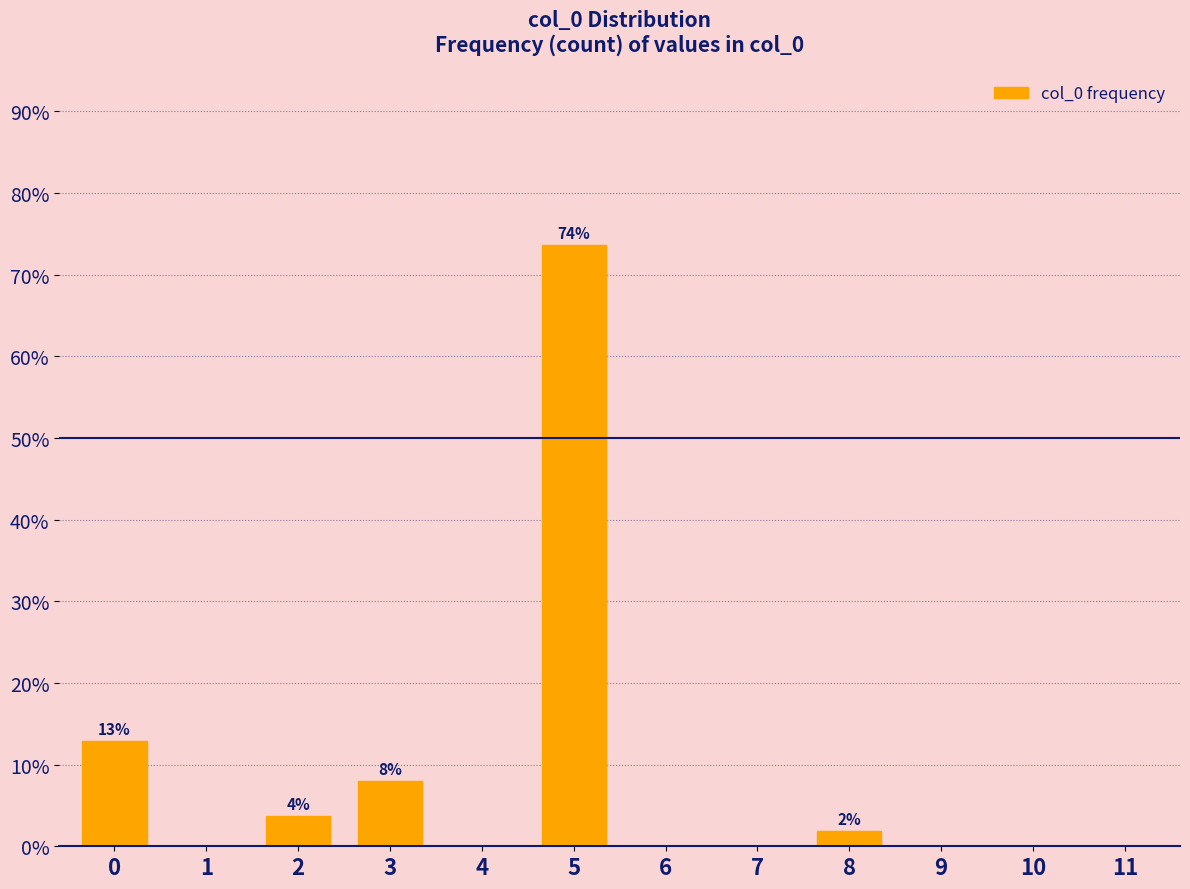

Reading right to left, list all the values displayed in this chart.

11=0.0	10=0.0	9=0.0	8=1.8	7=0.0	6=0.0	5=73.6	4=0.0	3=8.0	2=3.7	1=0.0	0=12.9